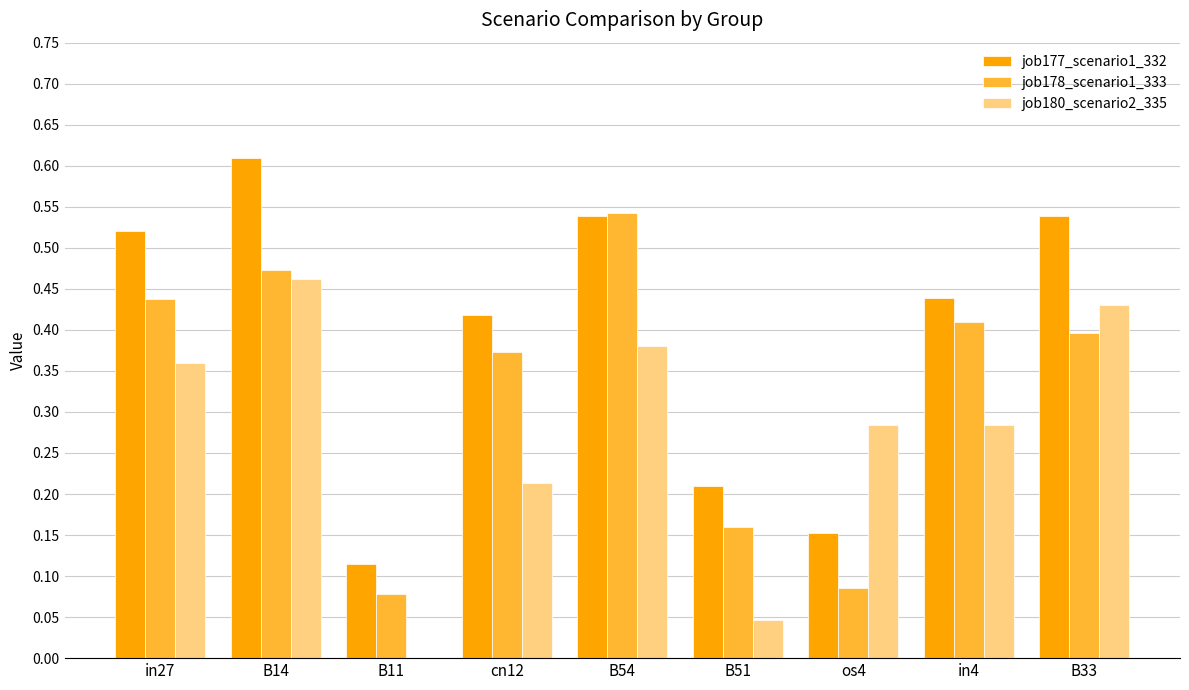

Which series changed the most between in27 and in4?

job177_scenario1_332